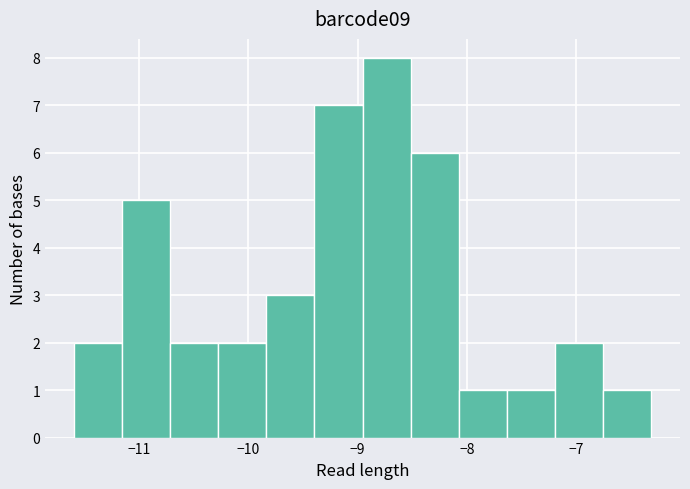

Reading left to right, list every bar in this chart as the range it spans on the x-axis followed by its height. Neither the bar edges nor the heights are printed on the chart, so give them approximately, as read against the axes.

-11.6 to -11.2: 2
-11.2 to -10.7: 5
-10.7 to -10.3: 2
-10.3 to -9.8: 2
-9.8 to -9.4: 3
-9.4 to -9.0: 7
-9.0 to -8.5: 8
-8.5 to -8.1: 6
-8.1 to -7.6: 1
-7.6 to -7.2: 1
-7.2 to -6.8: 2
-6.8 to -6.3: 1